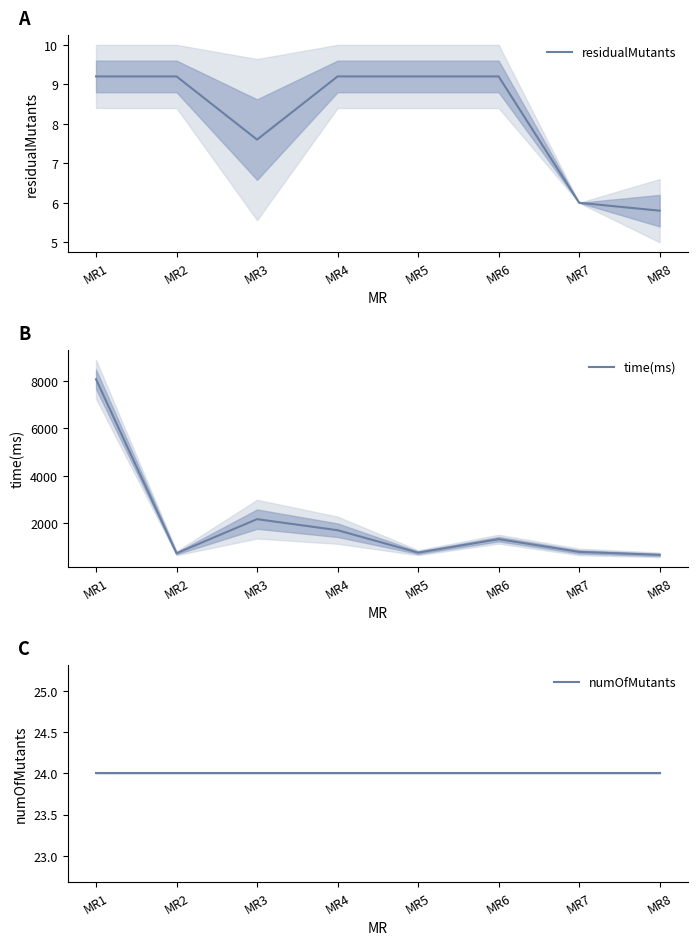

List the series in order of their peak value, highest first.

time(ms), numOfMutants, residualMutants